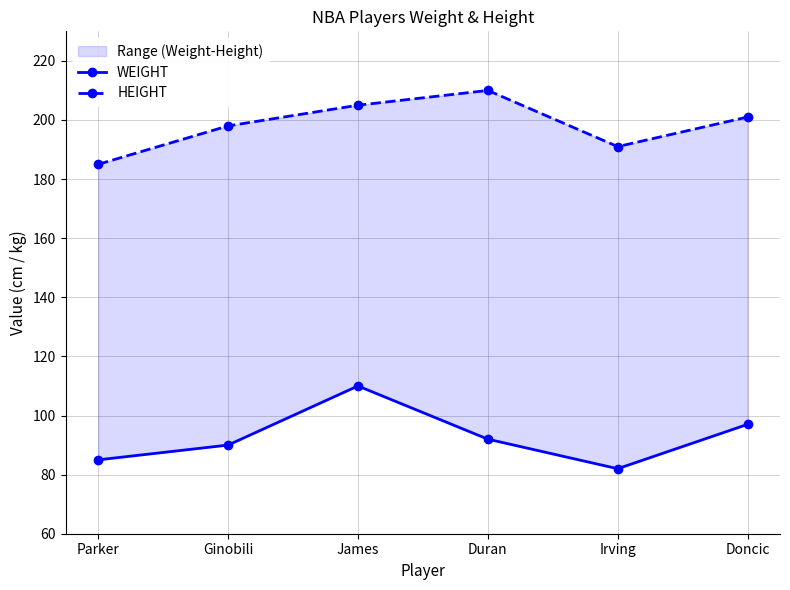

What is the difference between the WEIGHT values at Duran and James?

18